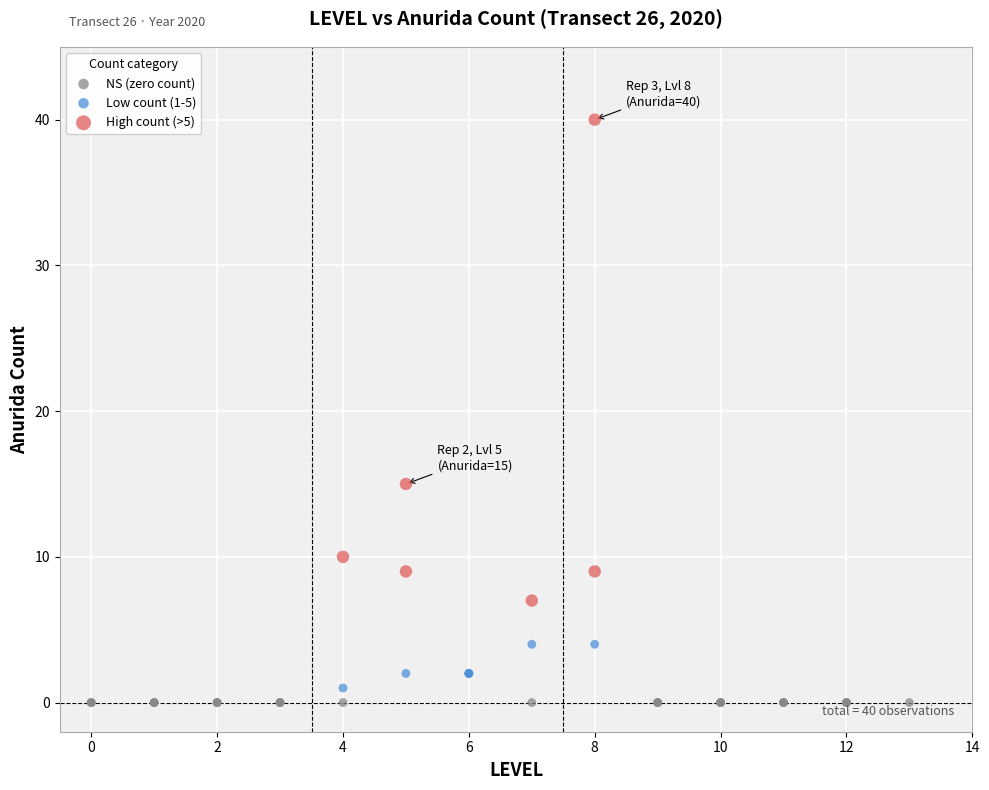

Which series reaches the minimum Y coordinate?

NS (zero count)